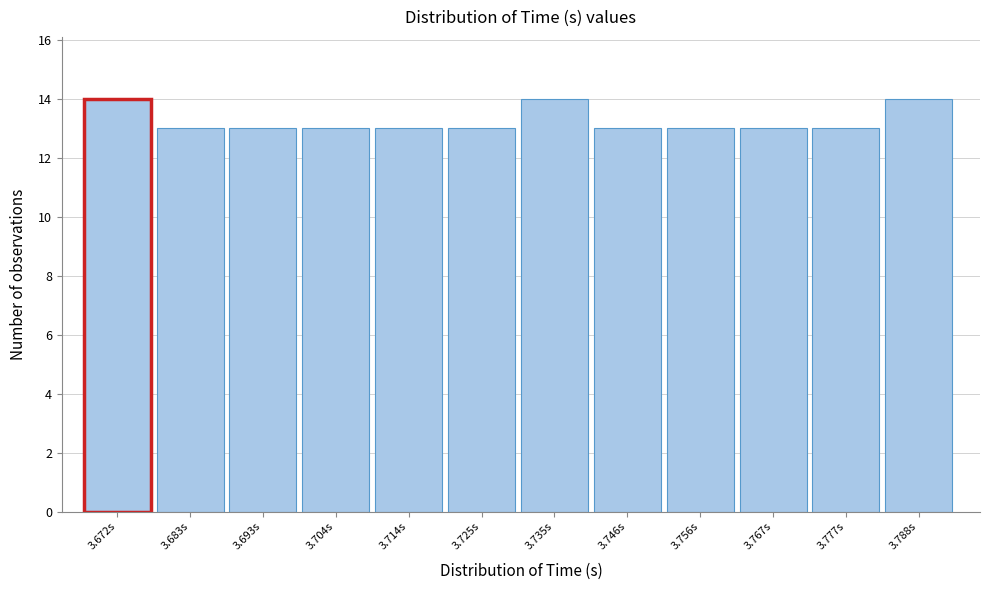

Reading right to left, what are all the values shown in this chart?

3.788s=14	3.777s=13	3.767s=13	3.756s=13	3.746s=13	3.735s=14	3.725s=13	3.714s=13	3.704s=13	3.693s=13	3.683s=13	3.672s=14